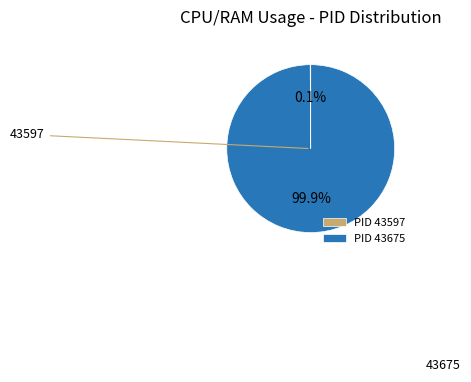

To the nearest percent, what is the average slice percentage?

50%